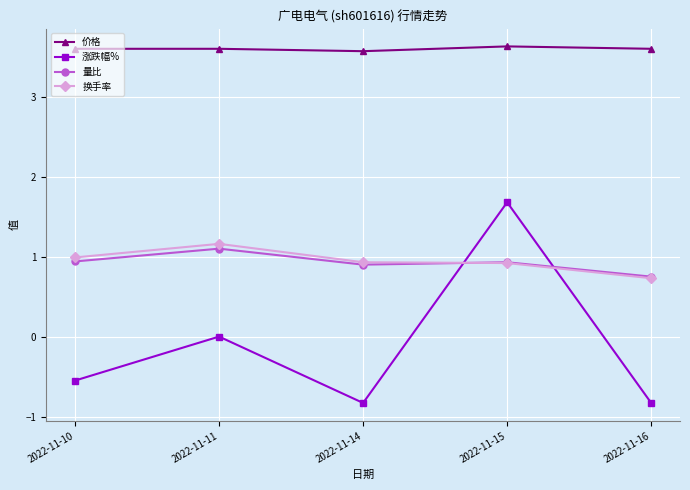

What is the spread (max minus min) of values at 2022-11-14?

4.4